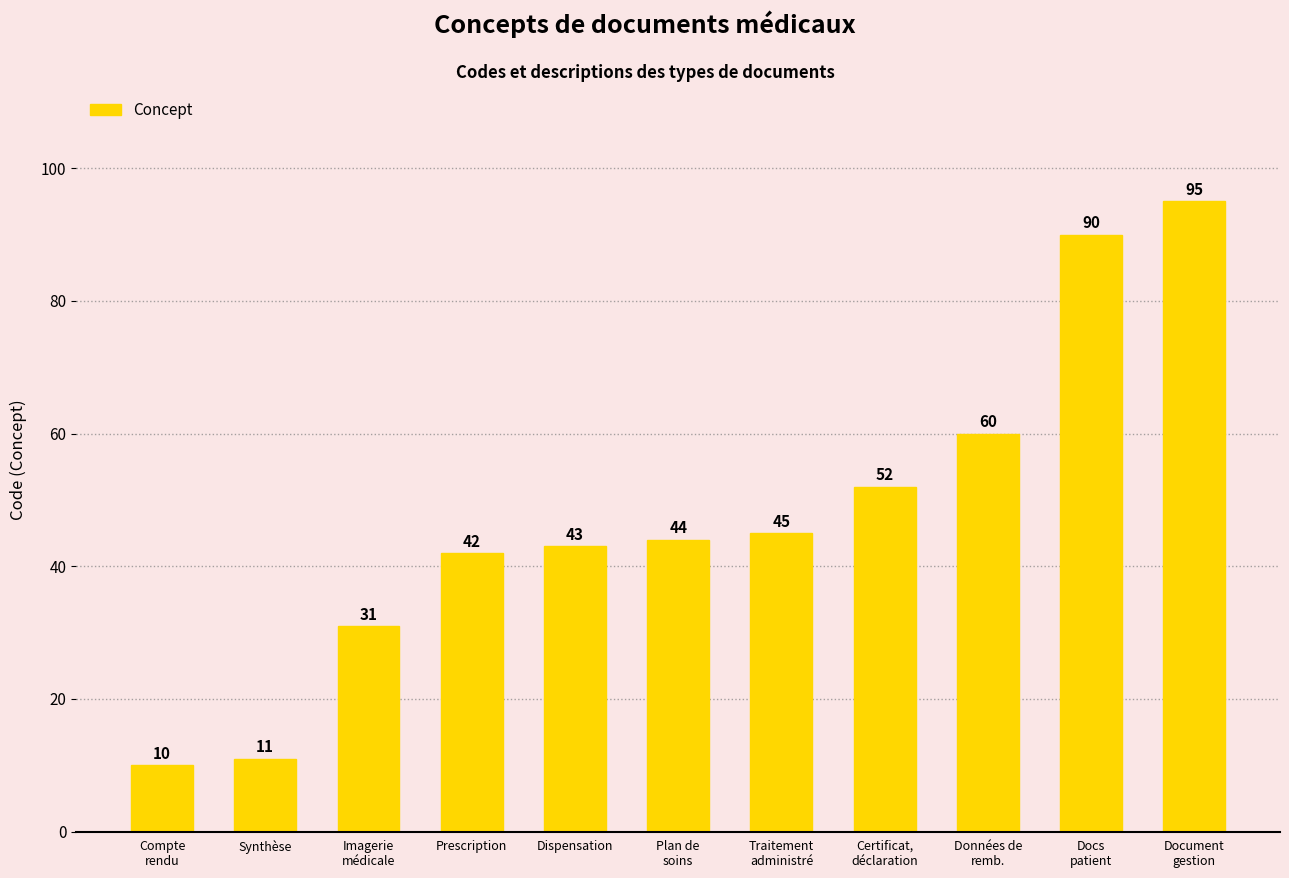

Reading left to right, extract all data points from this chart.

10	11	31	42	43	44	45	52	60	90	95